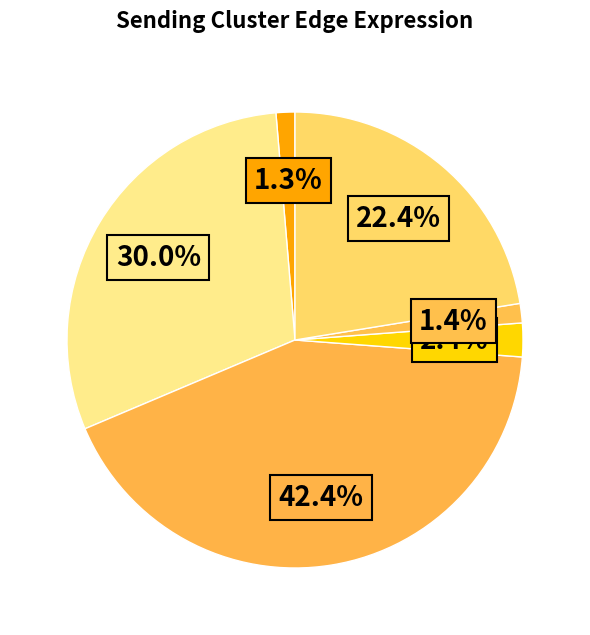

How many slices are in this pie chart?

6